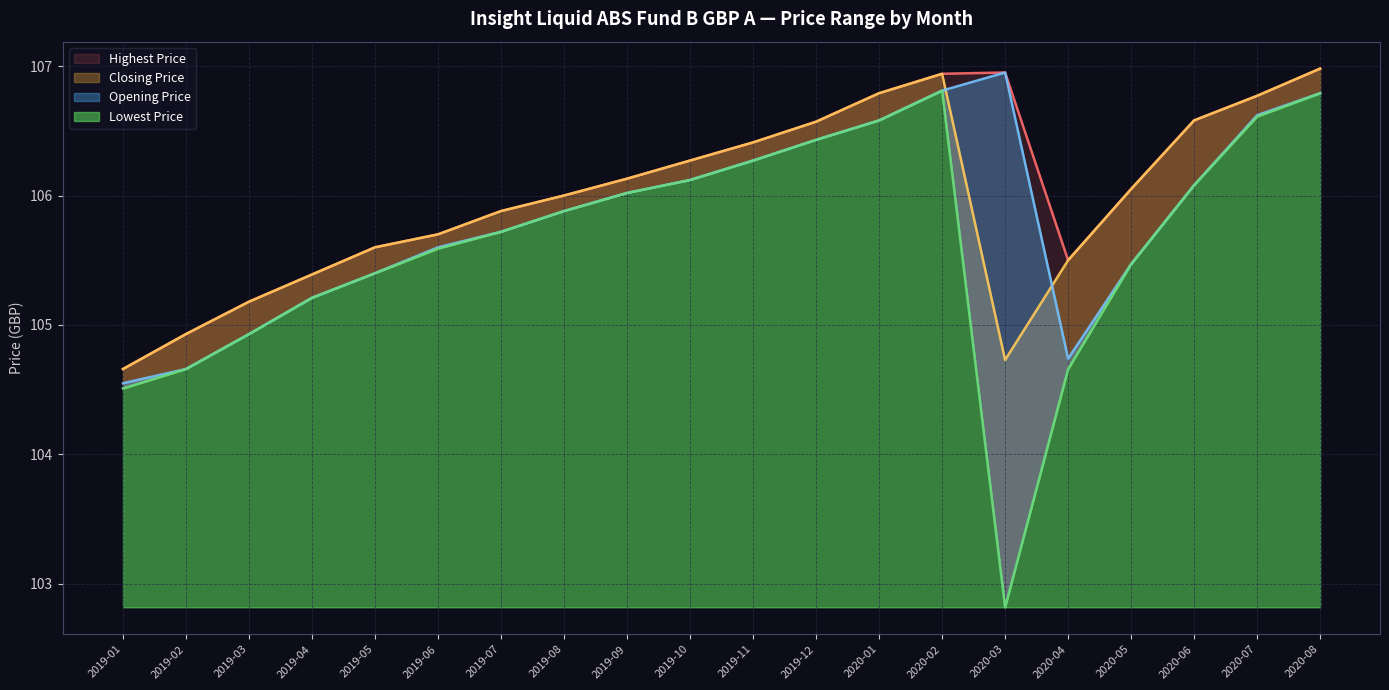

What position from the left is 2020-02?

14